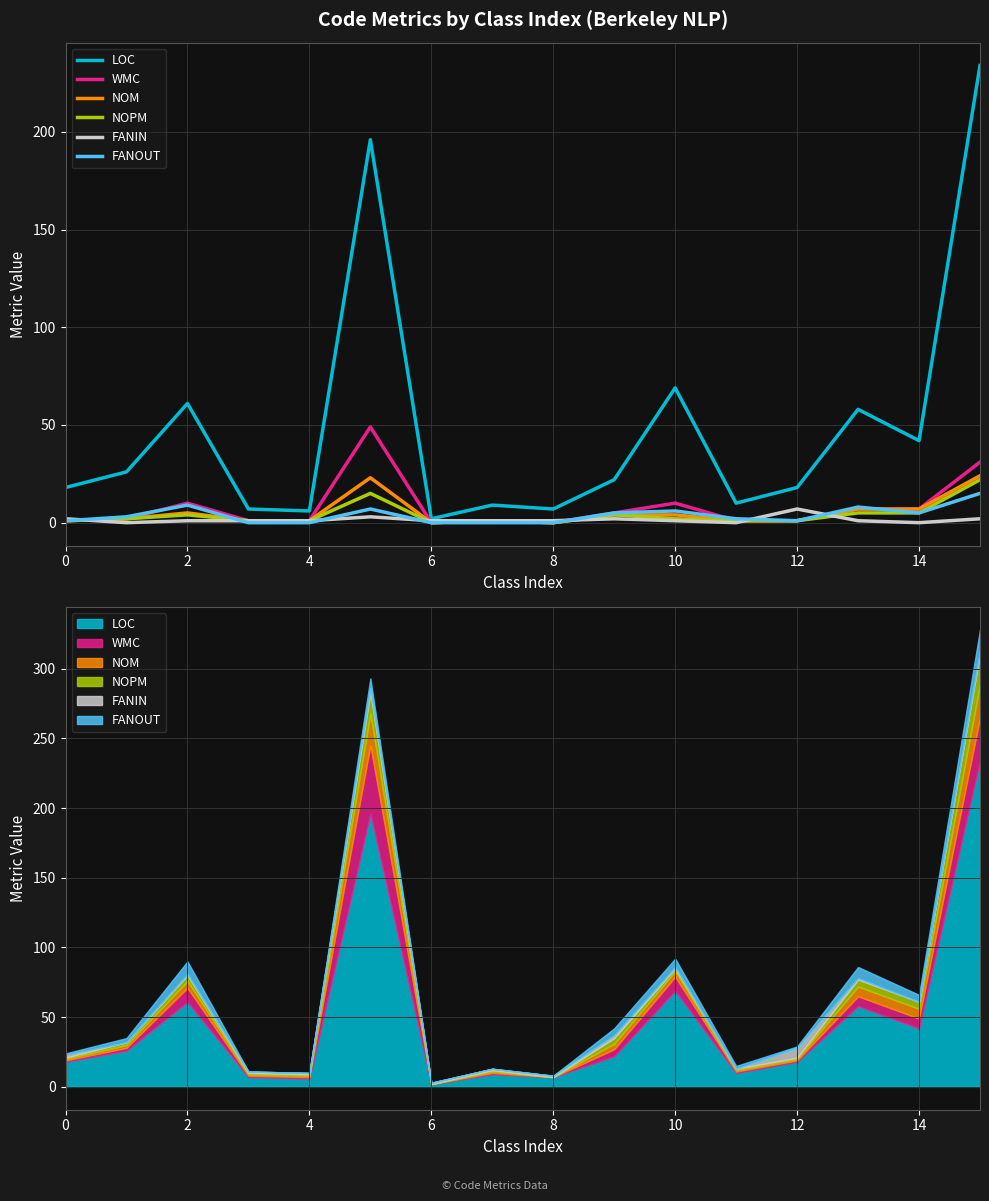

Which series changed the most between 6 and 10?

LOC